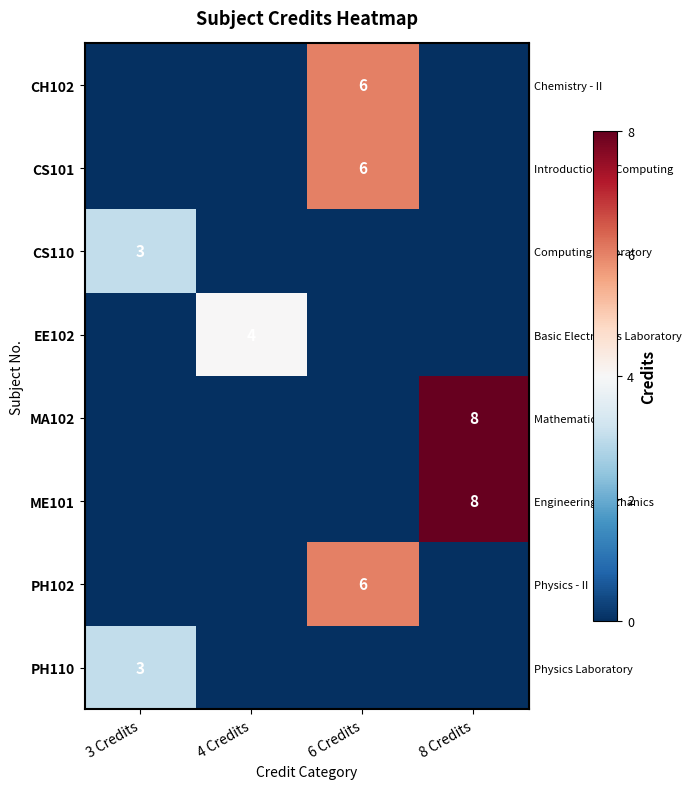

What is the sum of all row_3 values?

4